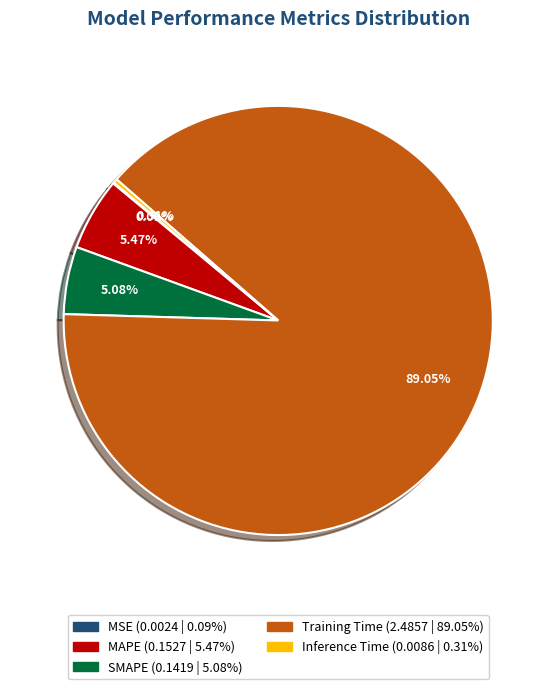

Is it true that Inference Time is 0% of the pie?

True